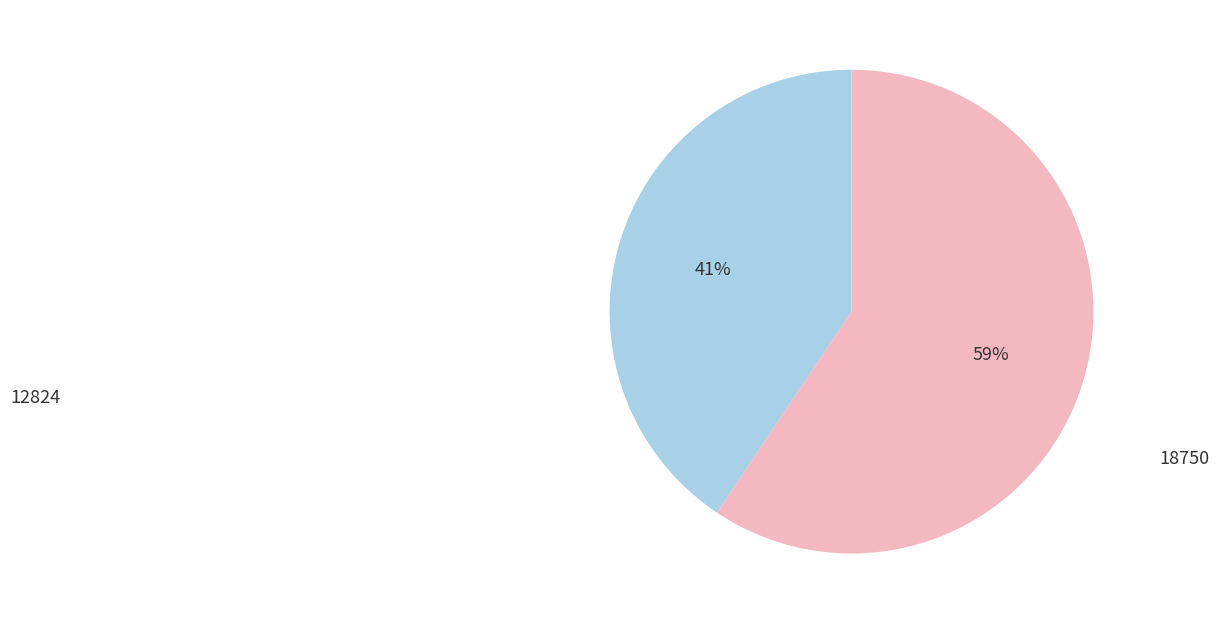

To the nearest percent, what is the average slice percentage?

50%